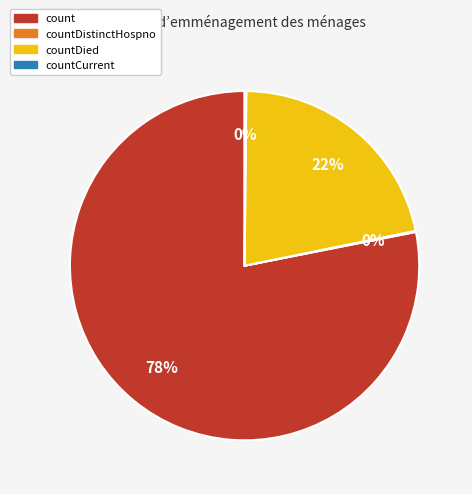

Does any single category account for the majority?

Yes